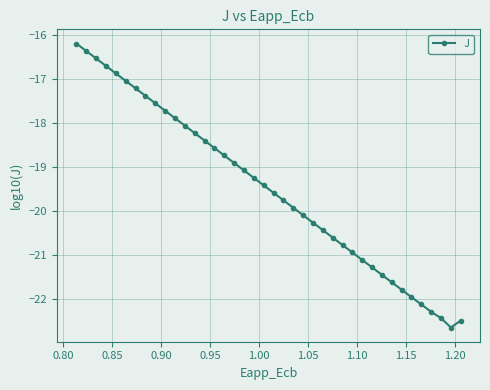

How many data points are above -19?

17